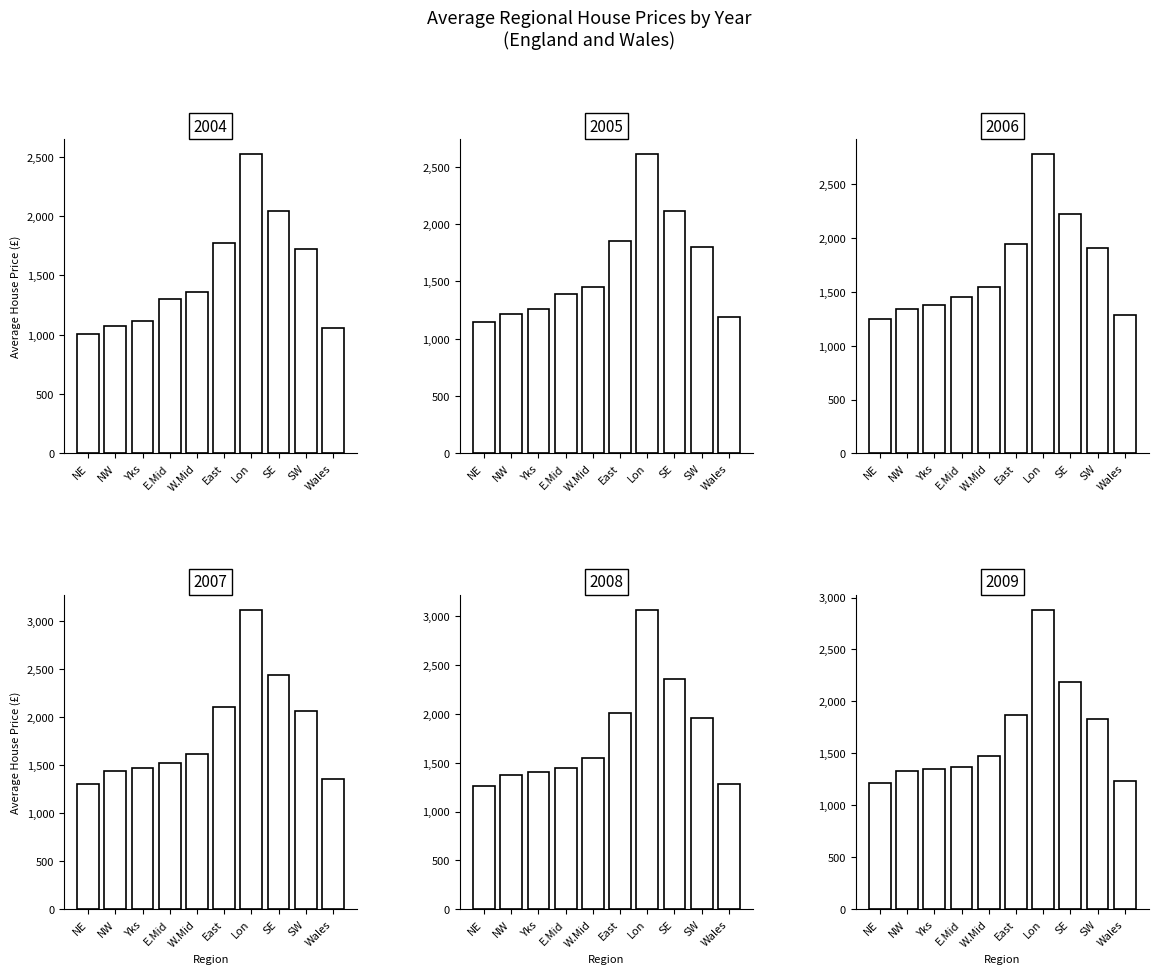

The value of 2009 at NW is 1772. True or false?

False